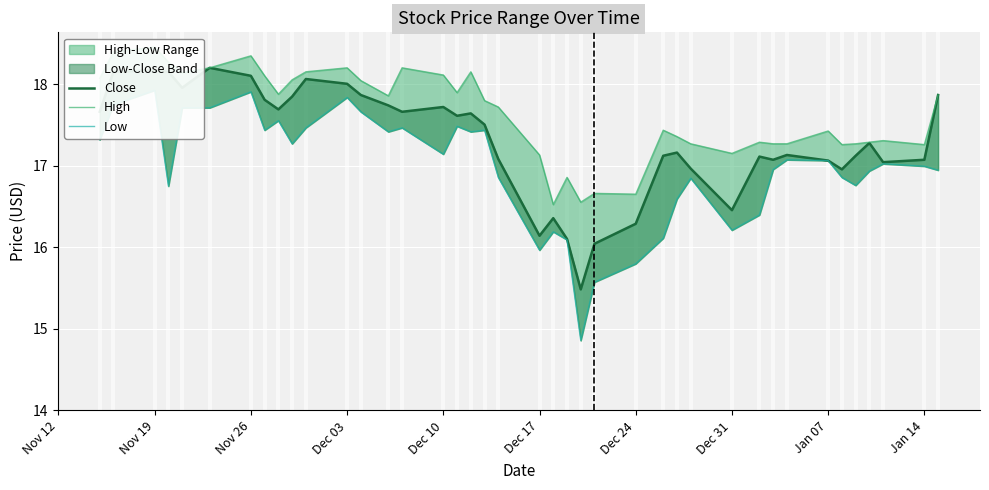

Rank the series by their average value, from lowest to highest.

Low, Close, High